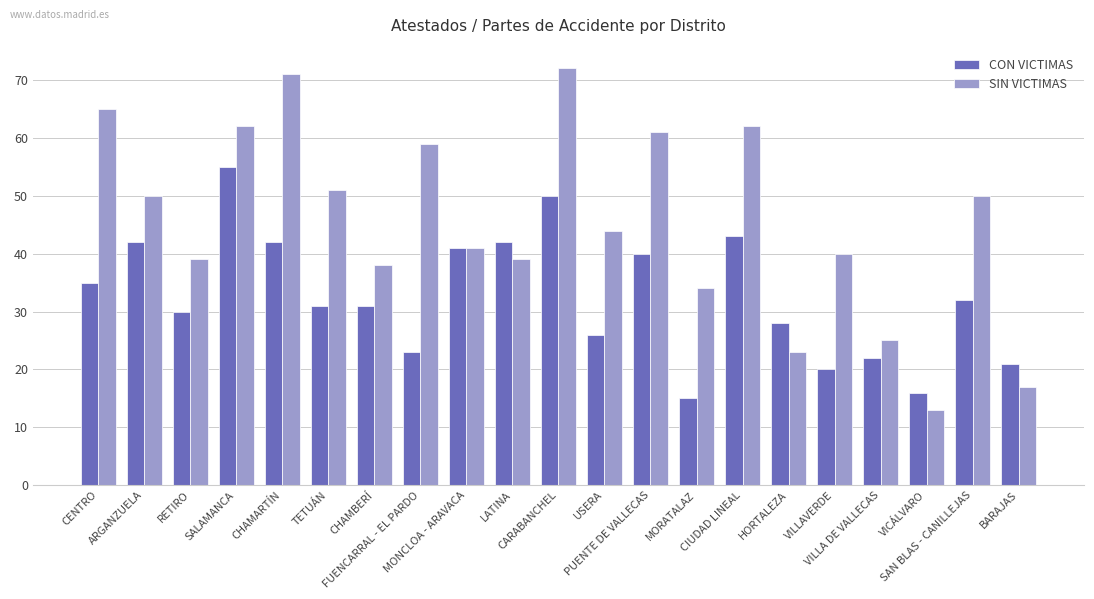

What is the difference between the maximum and second lowest values in the SIN VICTIMAS series?

55